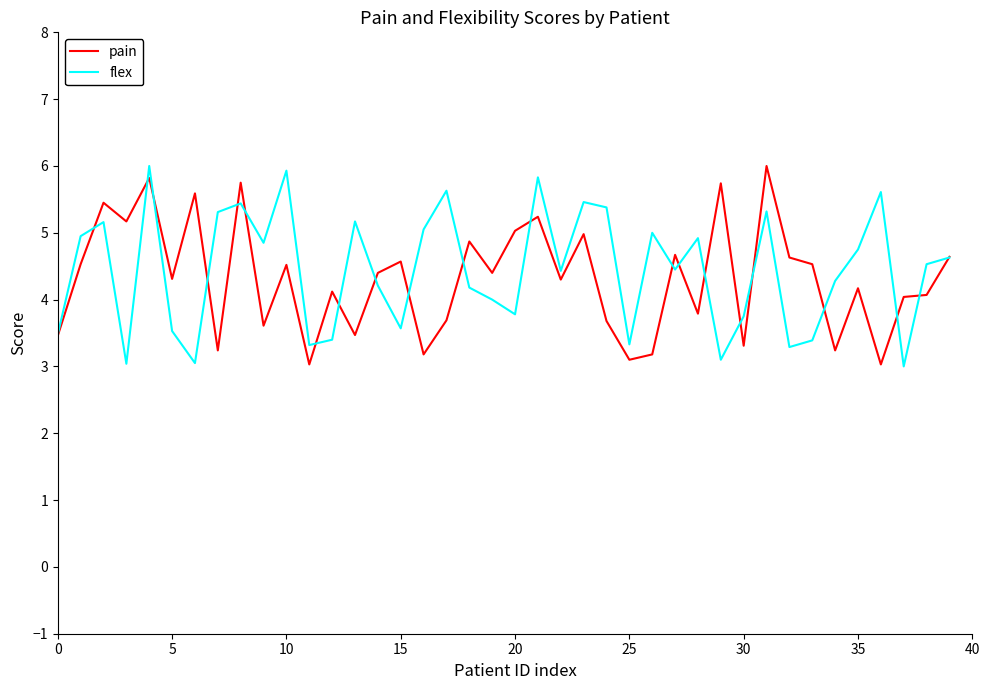

What is the smallest value displayed?

3.0